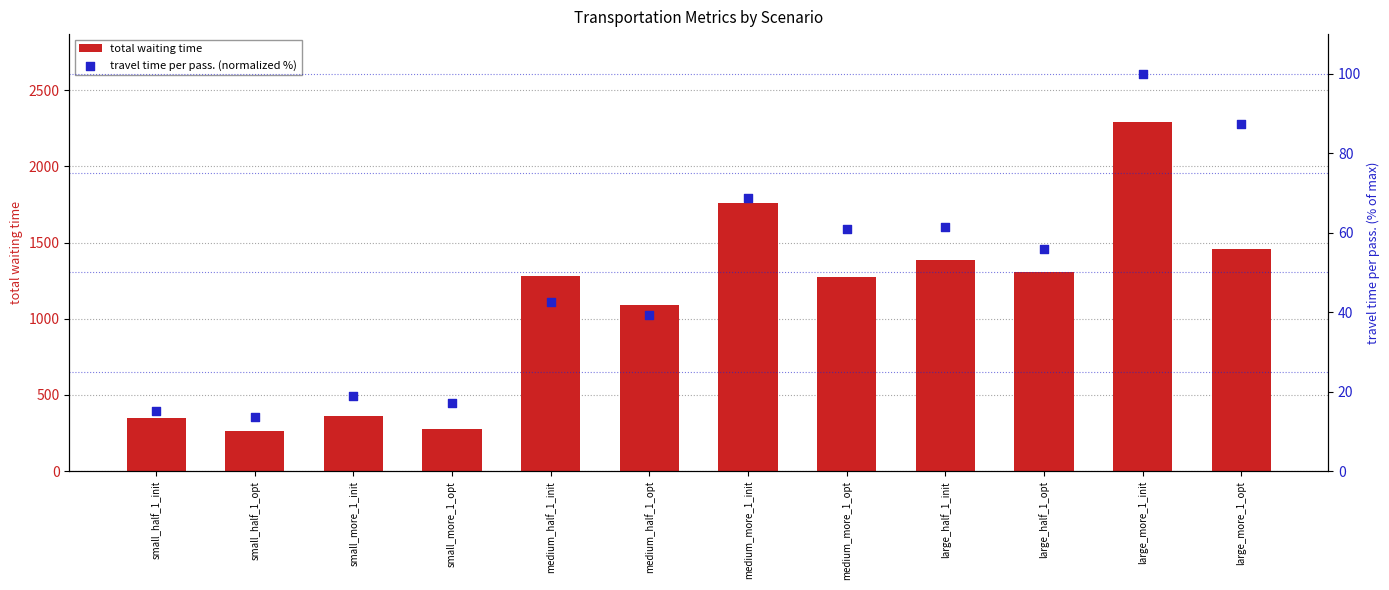

Is the value of total waiting time at medium_half_1_init greater than the value of travel time per pass. (normalized %) at small_half_1_init?

Yes